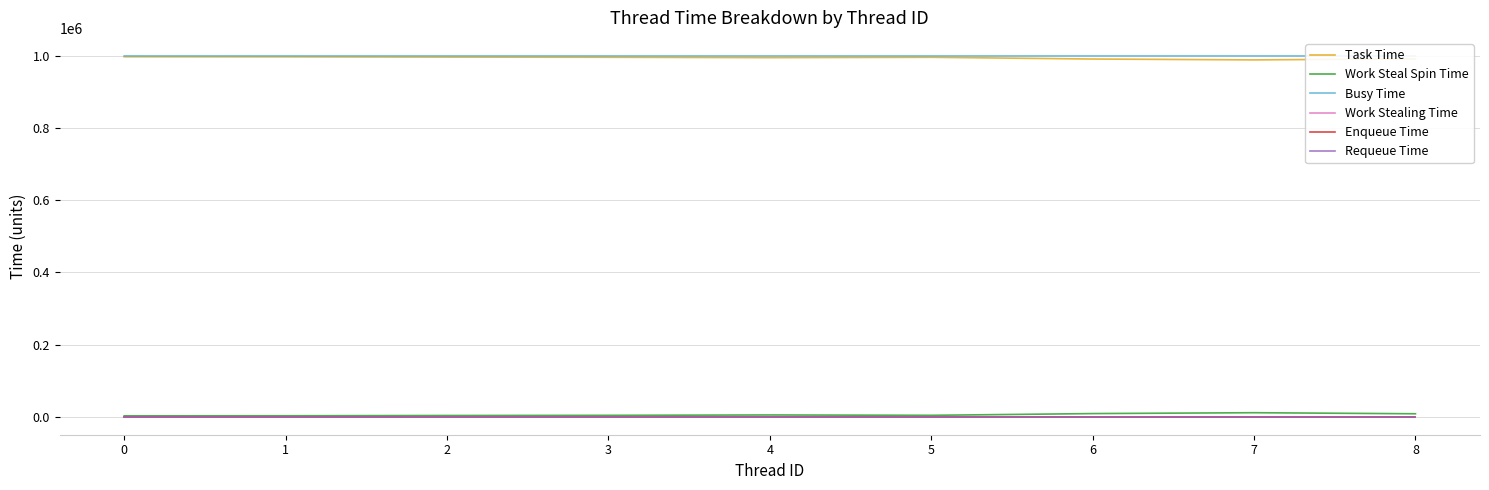

What is the value of the Task Time point at the 5th from the left?

995117